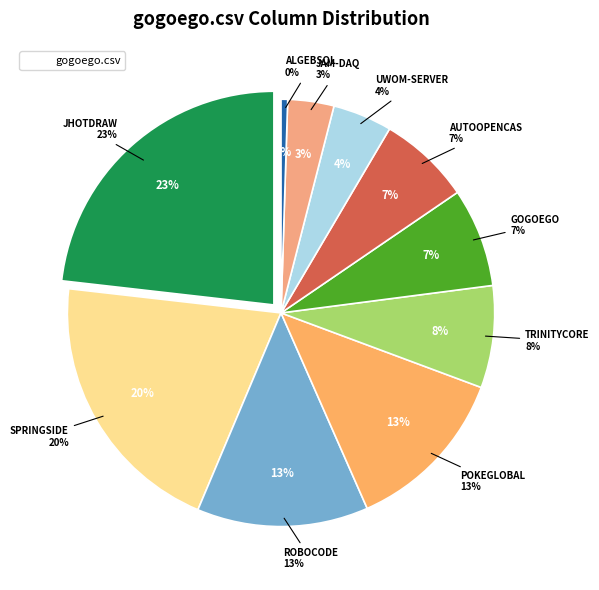

To the nearest percent, what percentage of the pie is trinitycore.csv?

8%